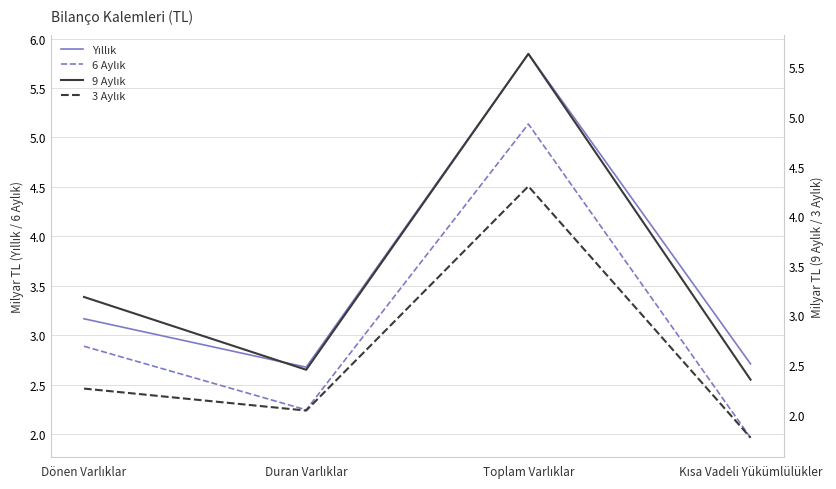

The Yıllık series shows 0.6 at Kısa Vadeli Yükümlülükler. True or false?

False